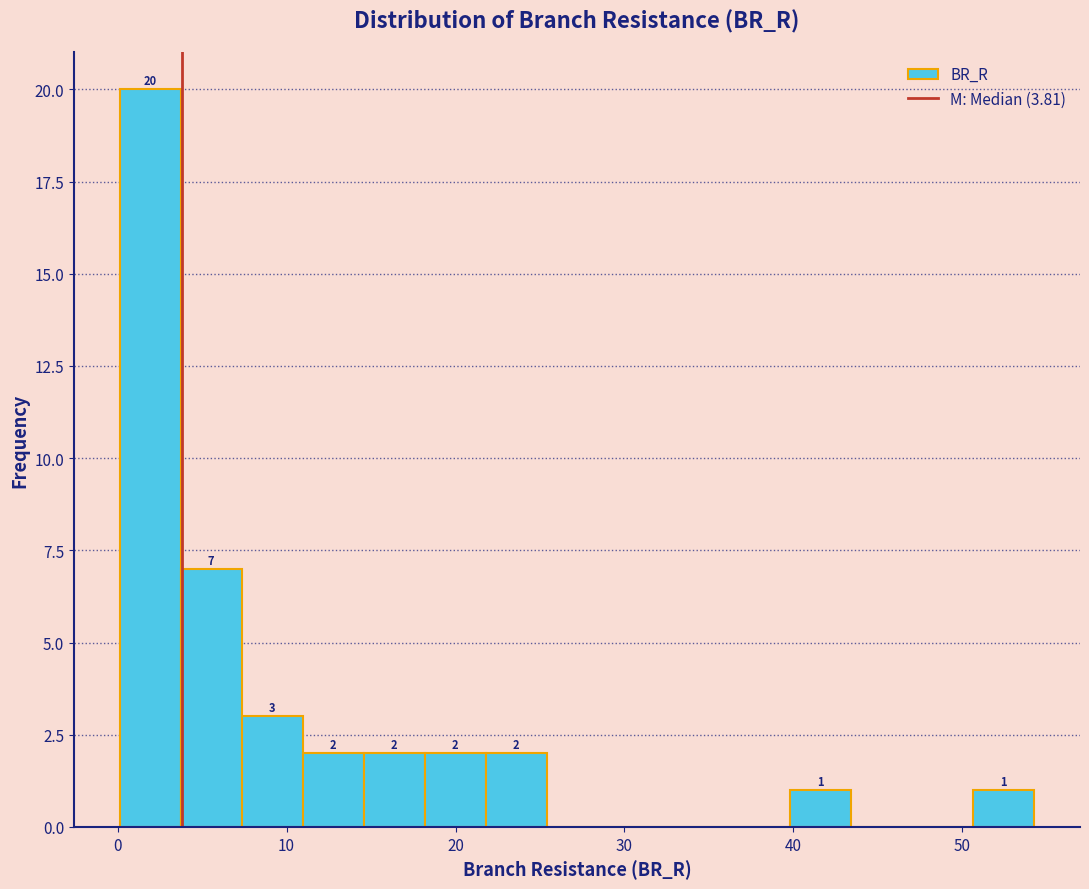

Read against the x-axis, roughly where is the centre of the tallest bar?

2